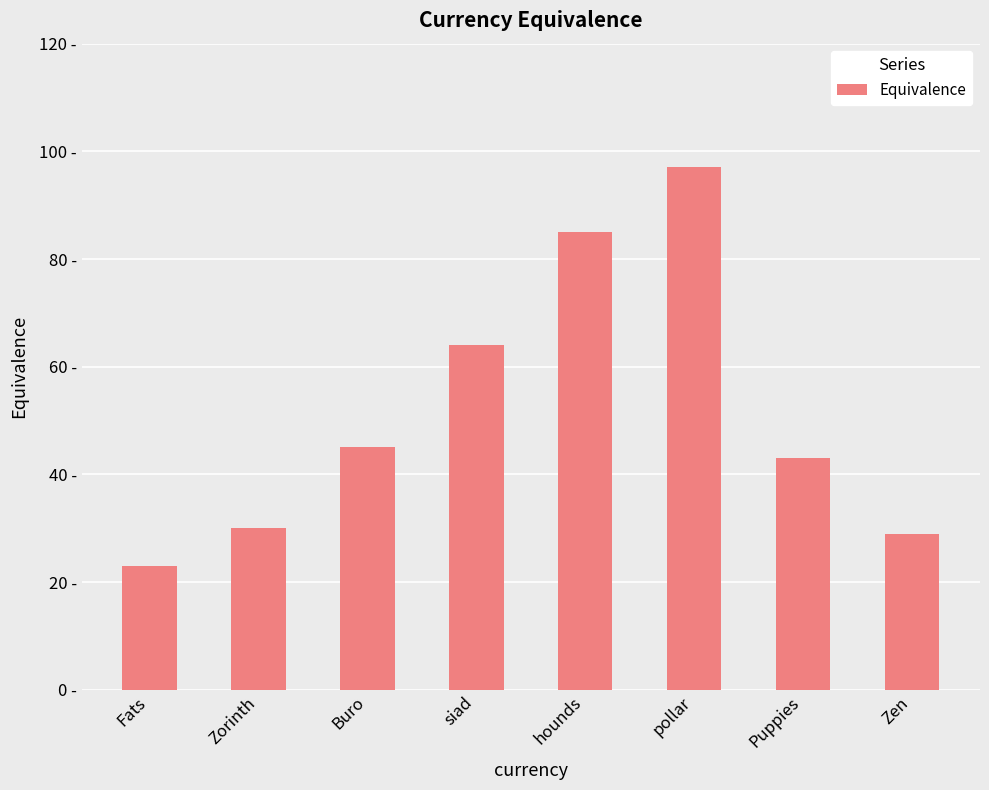

Are the bars grouped side by side (vs. stacked)?

No